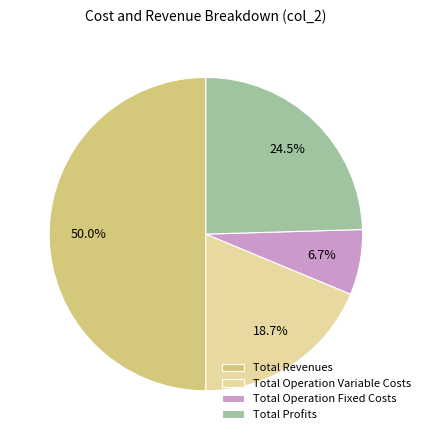

Which category has the smallest portion of the pie?

Total Operation Fixed Costs